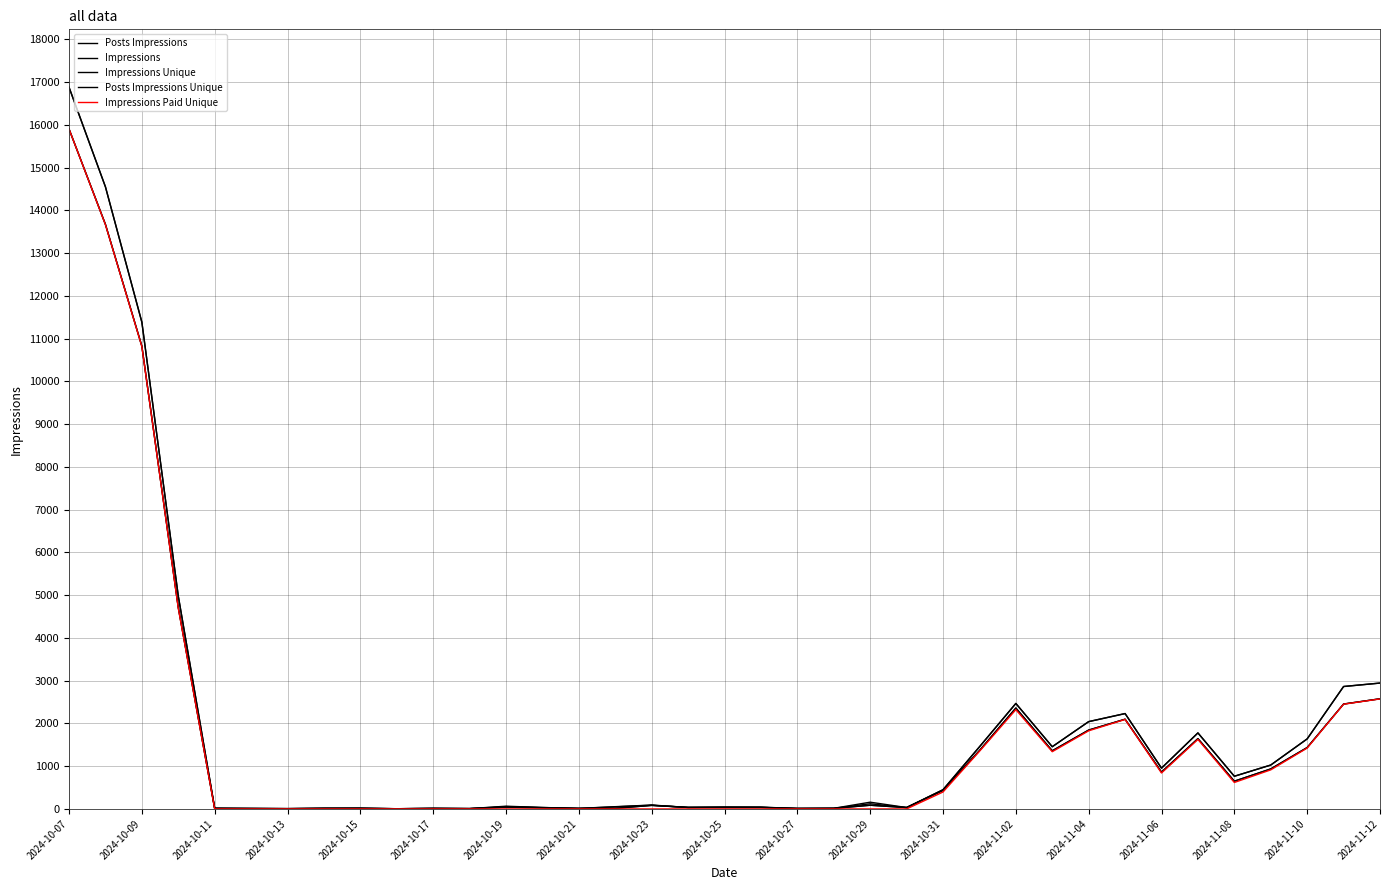

How many lines are shown in the chart?

5